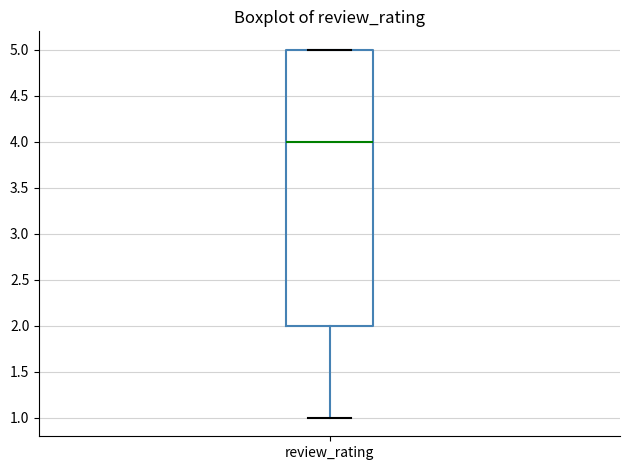

Transcribe this box plot: give where the median line is, the range the box spans, and where the two whiskers end, as read against the y-axis. The values are not printed on the chart, so give them approximately, as read against the axis.

median 4, box 2 to 5, whiskers 1 to 5